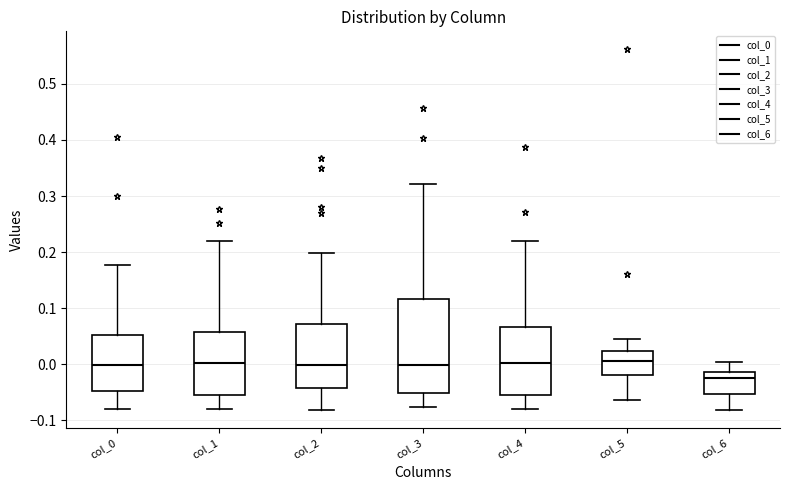

Reading left to right, read every box against the y-axis: the position of its median line, the range the box covers, and the ends of its whiskers. The values are not printed on the chart, so give them approximately, as read against the axis.

col_0: median 0.00, box -0.05 to 0.05, whiskers -0.08 to 0.18
col_1: median 0.00, box -0.06 to 0.06, whiskers -0.08 to 0.22
col_2: median 0.00, box -0.04 to 0.07, whiskers -0.08 to 0.20
col_3: median 0.00, box -0.05 to 0.12, whiskers -0.08 to 0.32
col_4: median 0.00, box -0.05 to 0.07, whiskers -0.08 to 0.22
col_5: median 0.01, box -0.02 to 0.02, whiskers -0.06 to 0.05
col_6: median -0.02, box -0.05 to -0.01, whiskers -0.08 to 0.00